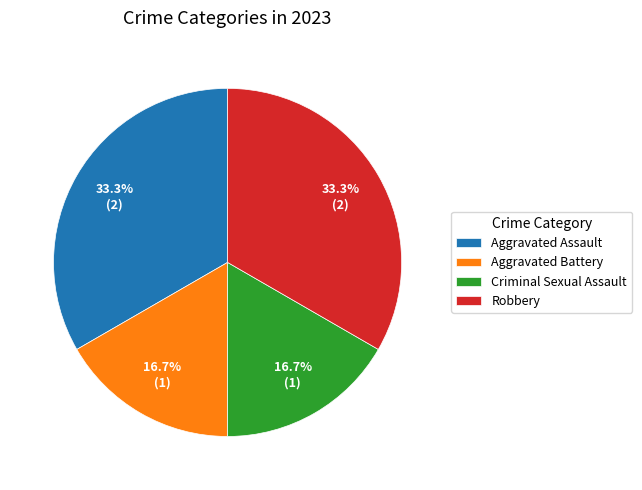

What is the ratio of the value at Aggravated Battery to the value at Robbery?

0.5